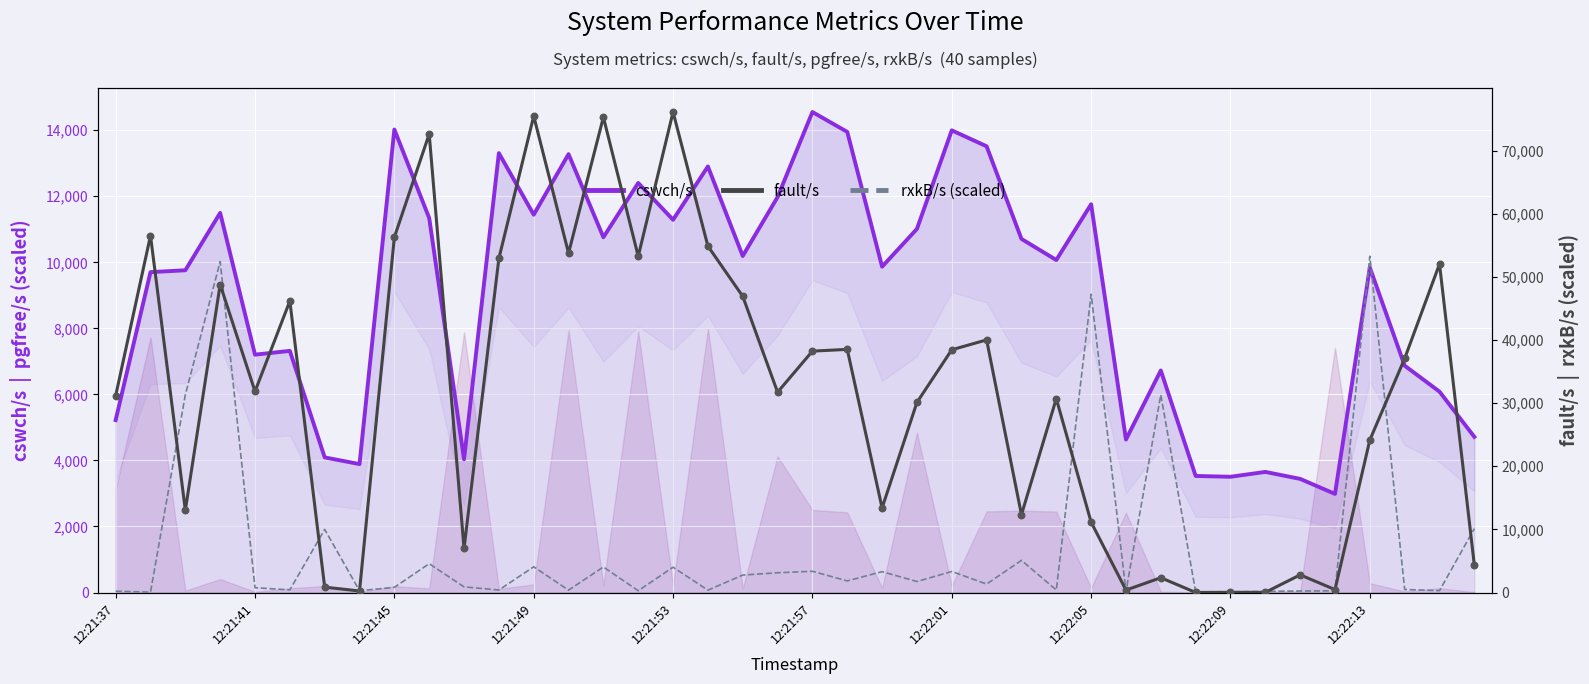

Is the value of rxkB/s (scaled) at 35 greater than the value of fault/s at 31?

Yes